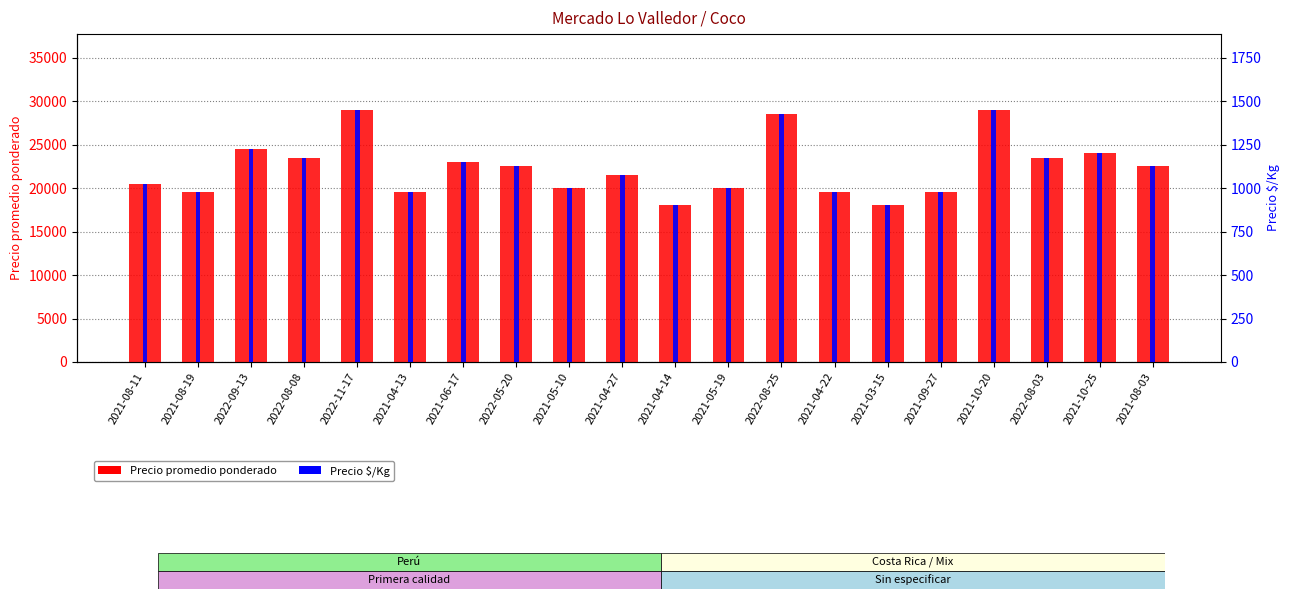

What position from the right is 2021-06-17?

14